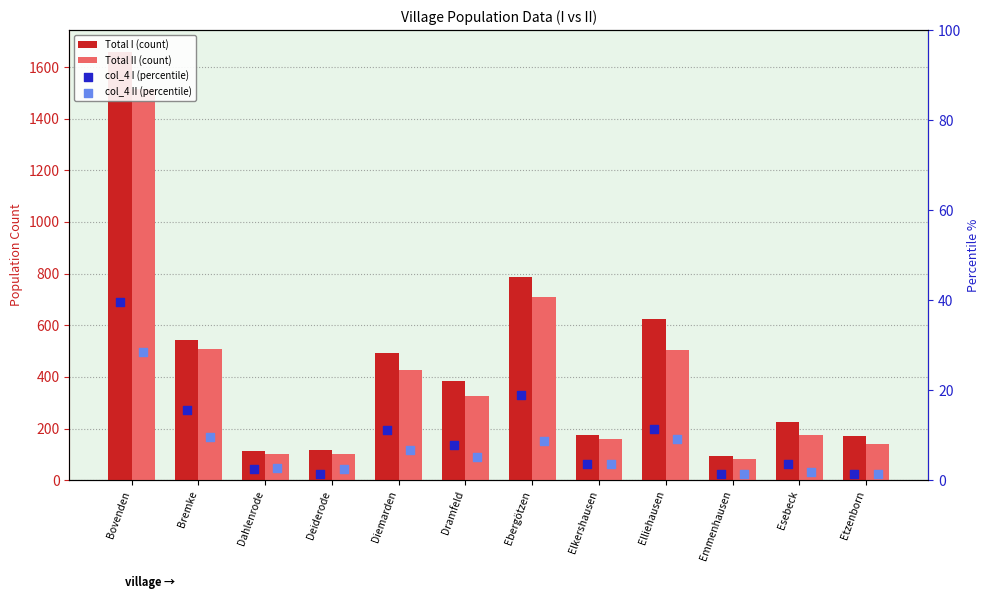

Which series reaches the maximum Y coordinate?

Total I (count)